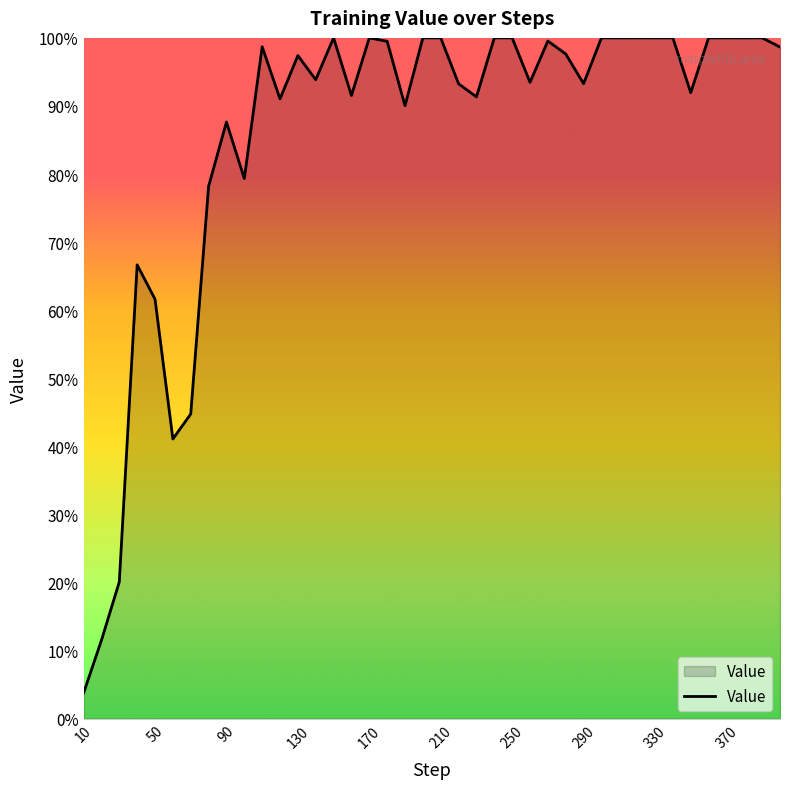

True or false: there are more than 1 points higher than both neighbors.

True